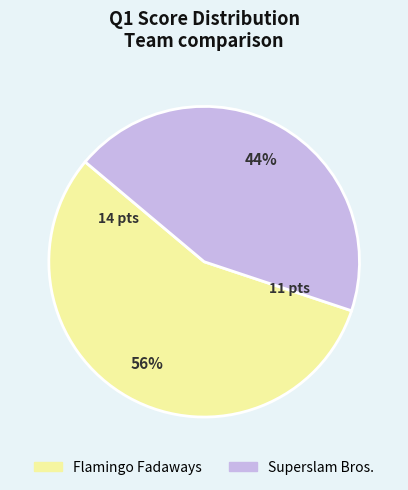

Is it true that Flamingo Fadaways is 56% of the pie?

True